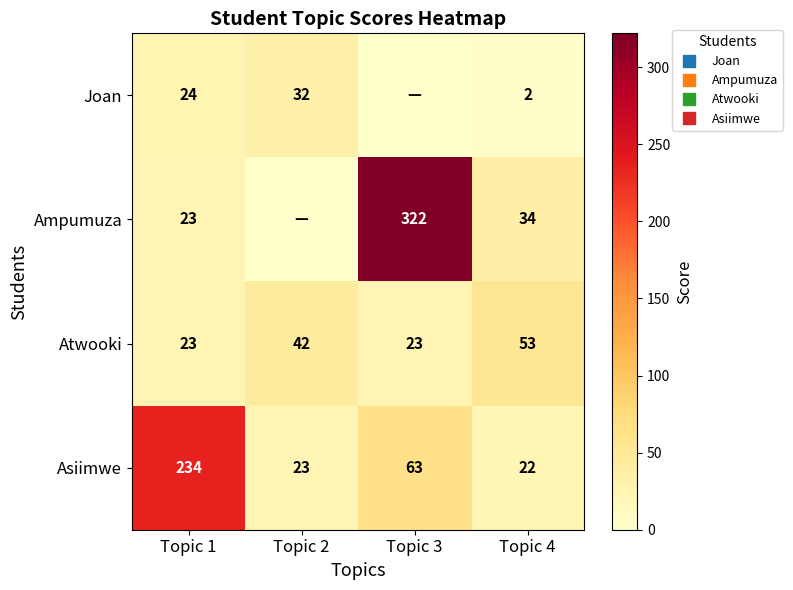

What is the sum of all Joan values?

58